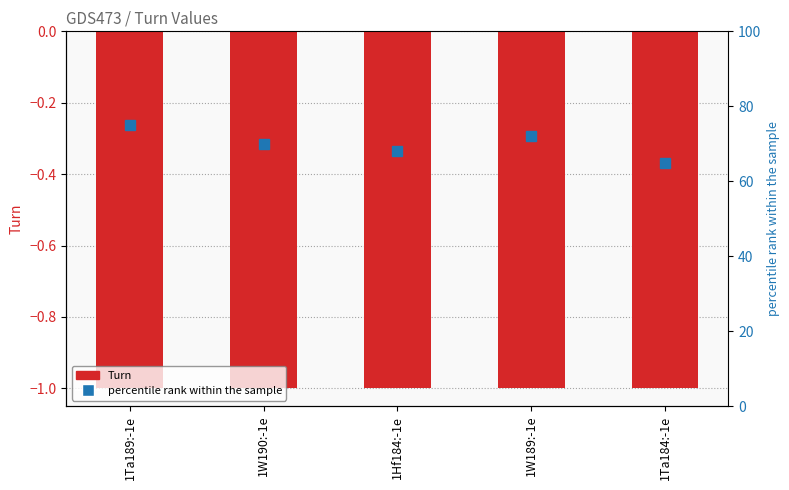

What is the sum of the Turn values at 1Hf184:-1e and 1Ta184:-1e?

-2